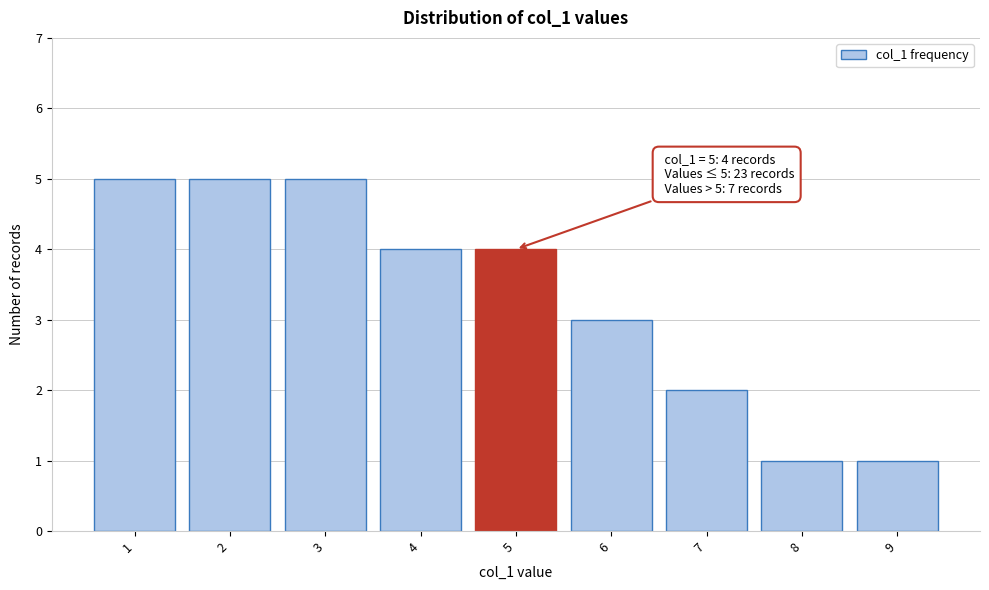

Reading left to right, extract all data points from this chart.

5	5	5	4	4	3	2	1	1